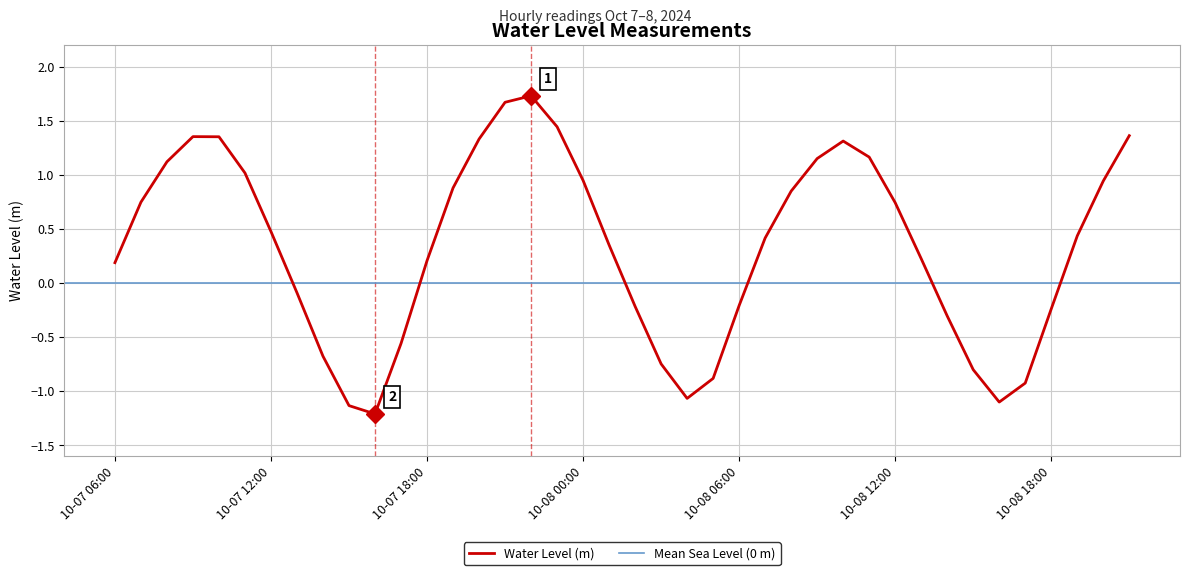

What is the greatest value displayed?

1.7